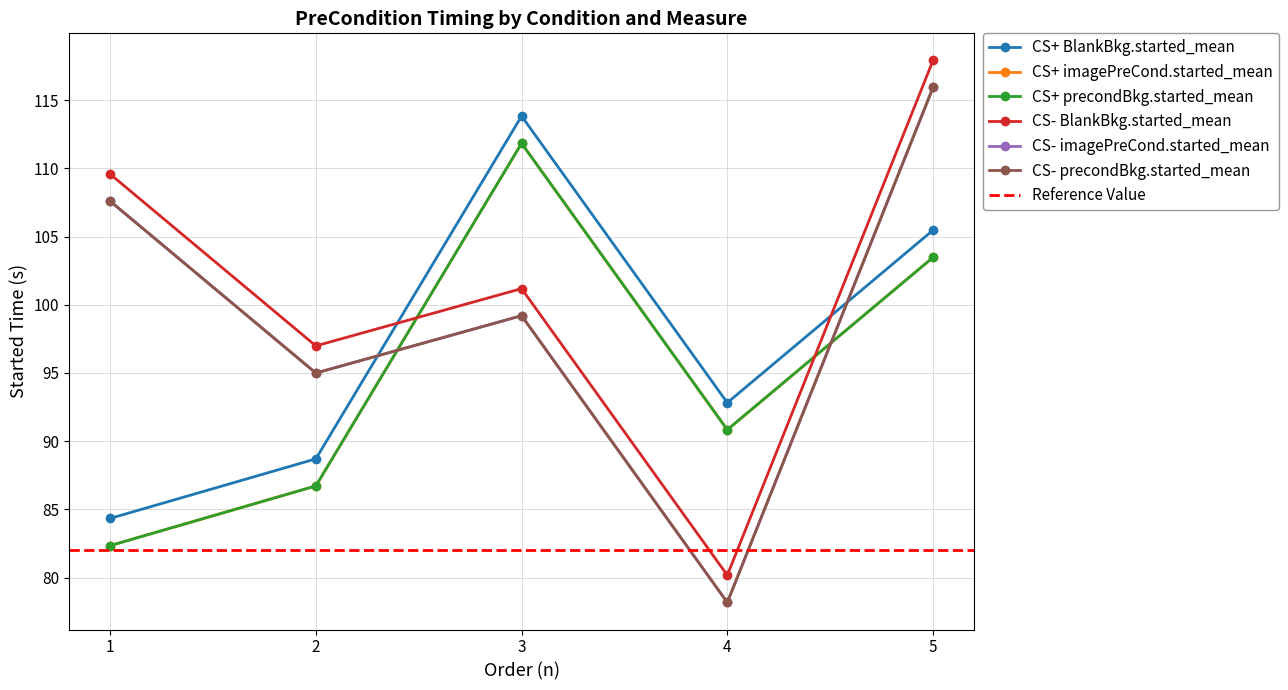

Is this an area chart (filled region under the line)?

No